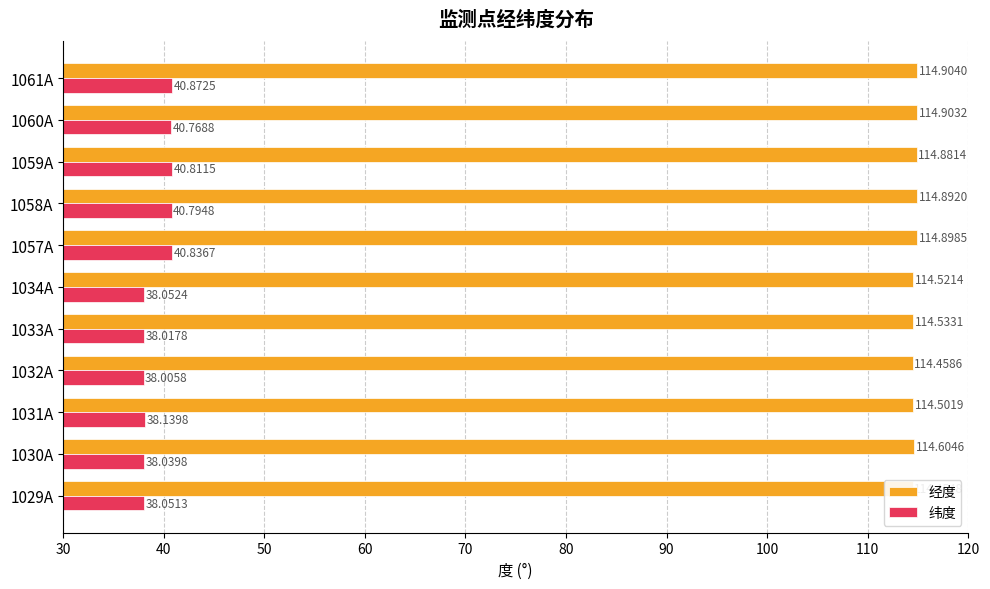

What is the average value of the 纬度 series?

39.3